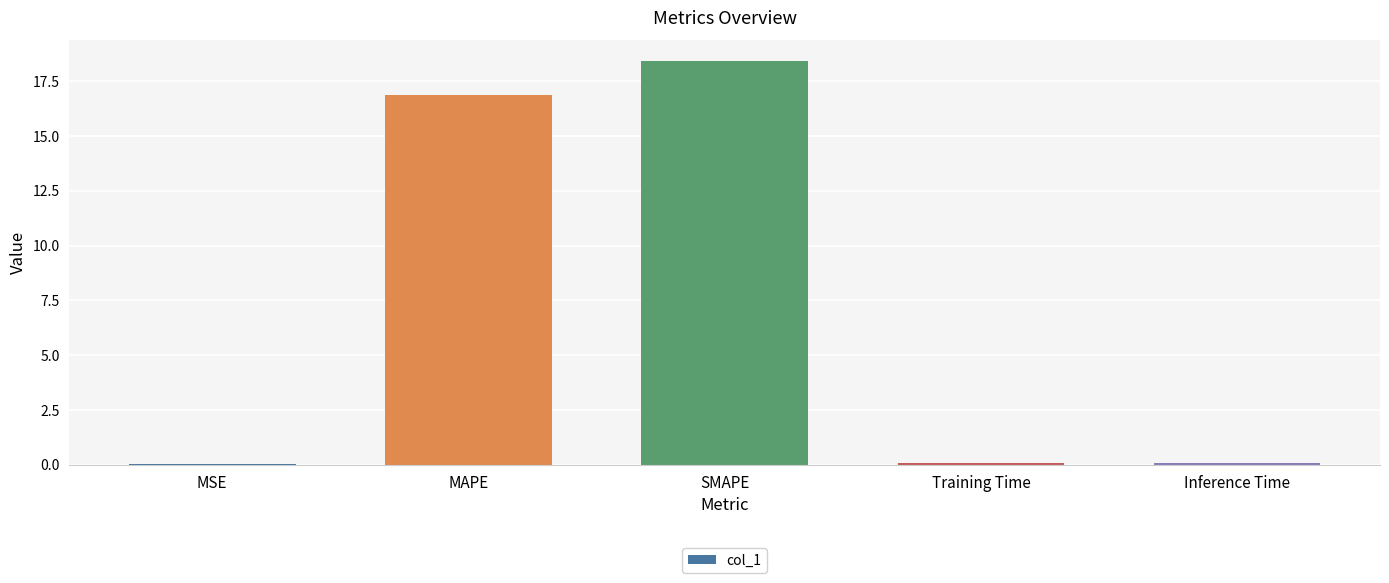

At which label is the value closest to 9?

MAPE